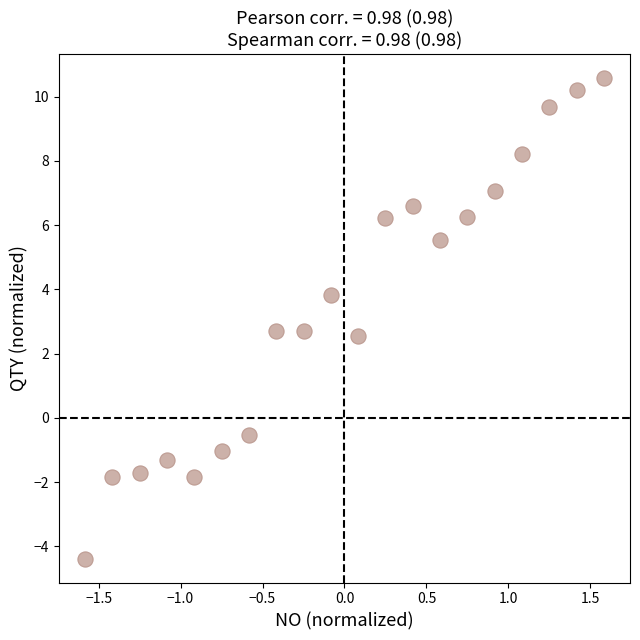

What is the range of X values (max minus min)?

3.2